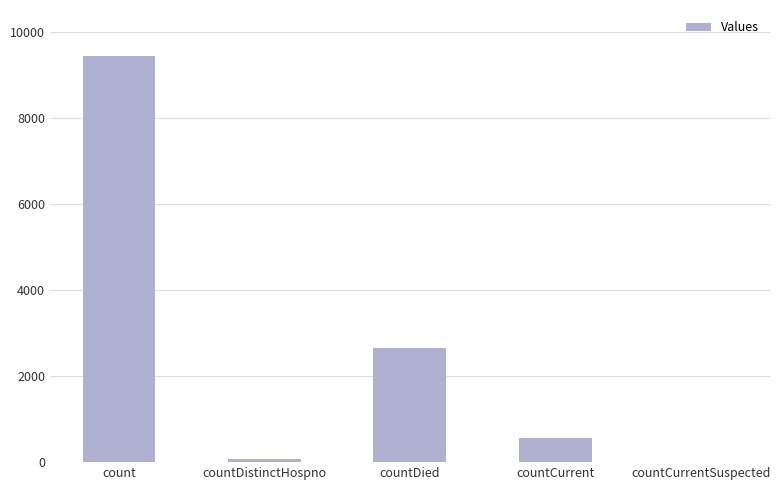

What is the average value?

2544